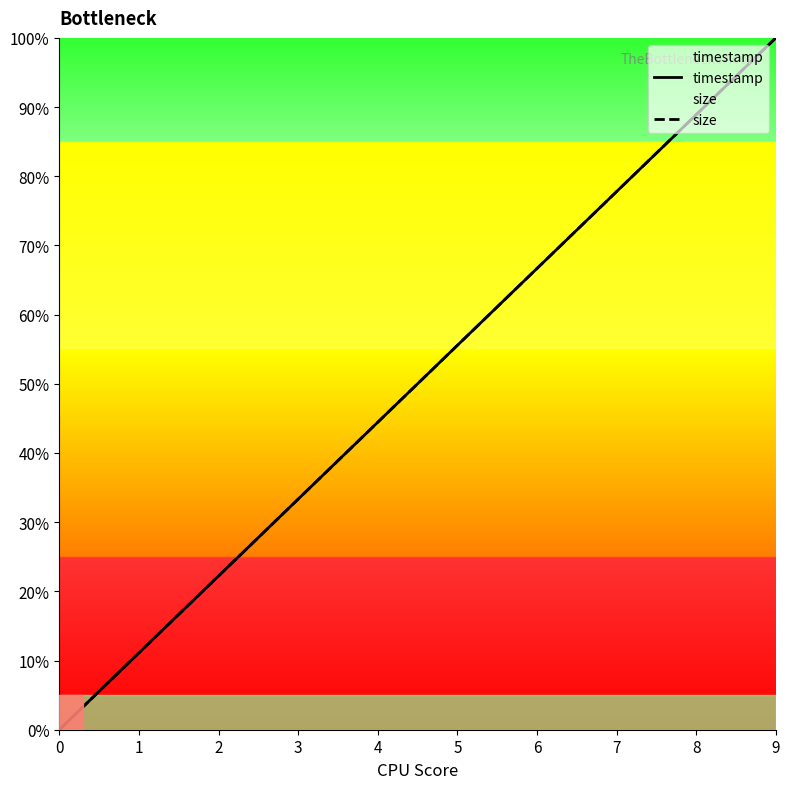

What is the difference between the size values at 4 and 5?

11.1